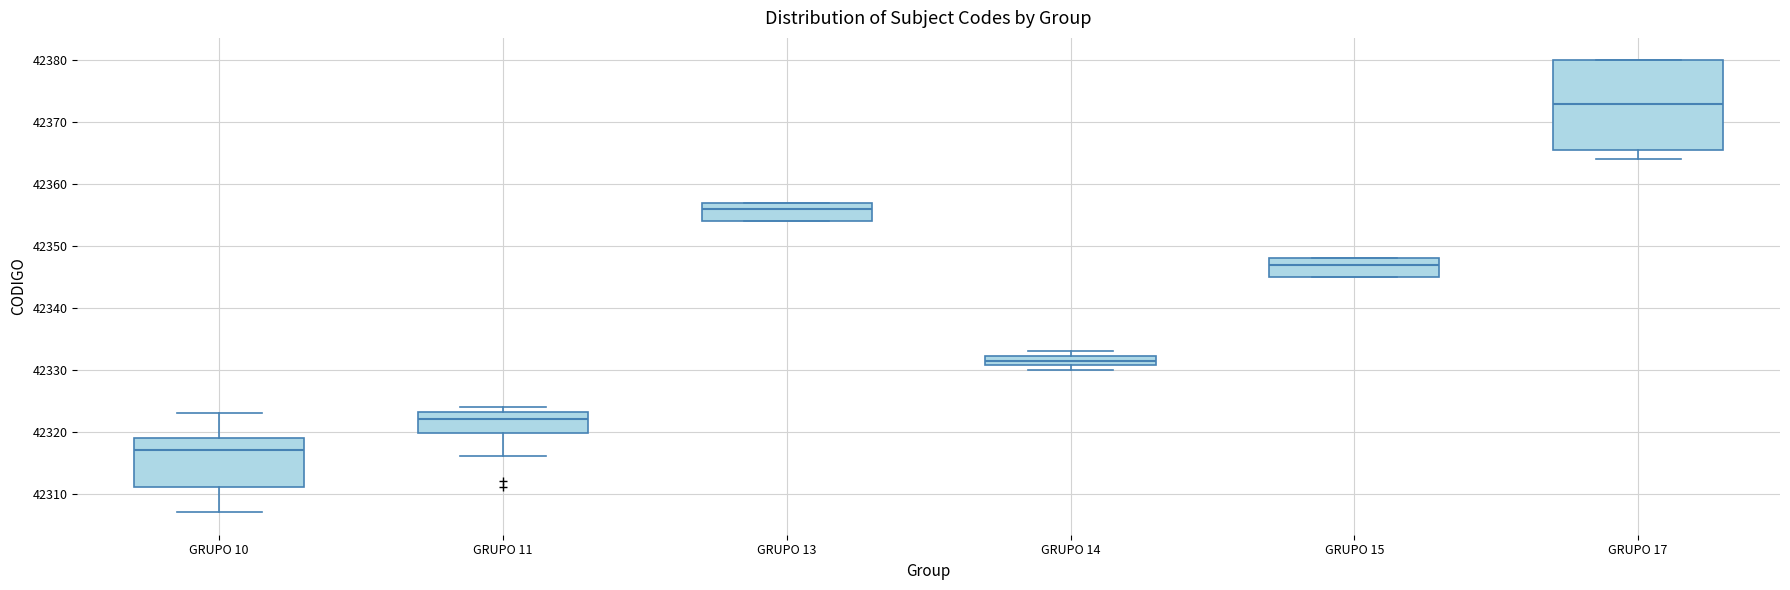

Which box has the highest median line?

GRUPO 17